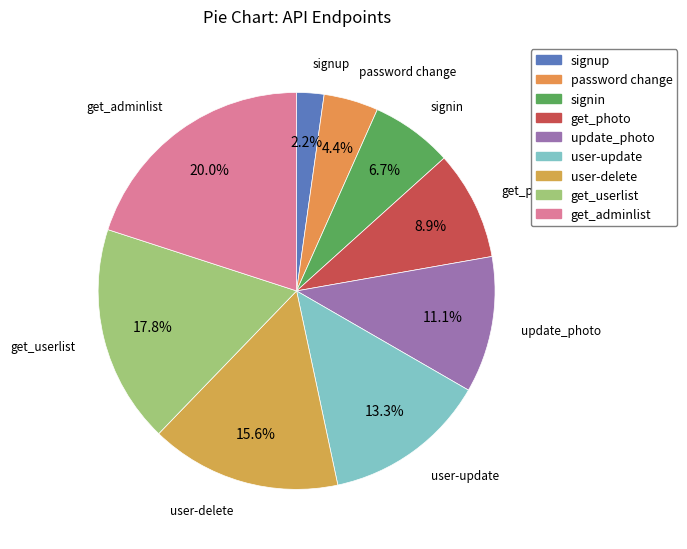

Is there any slice that represents more than half of the pie?

No